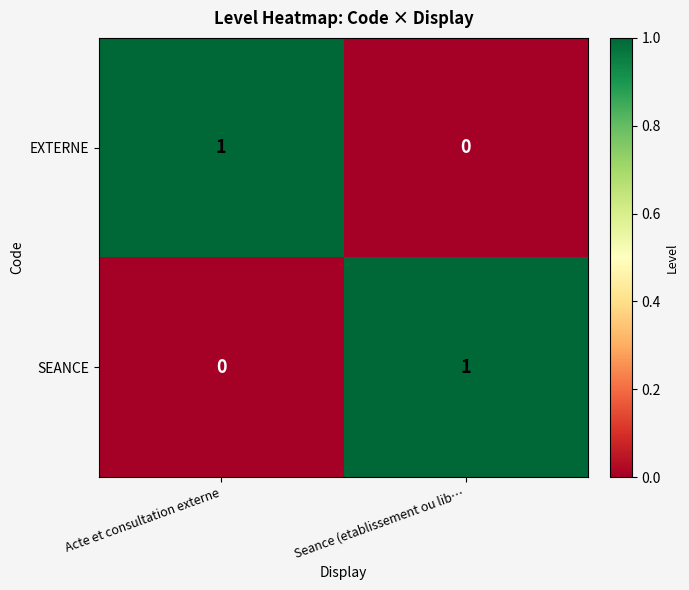

At Seance (etablissement ou lib…, list the series in order from largest to smallest.

SEANCE, EXTERNE